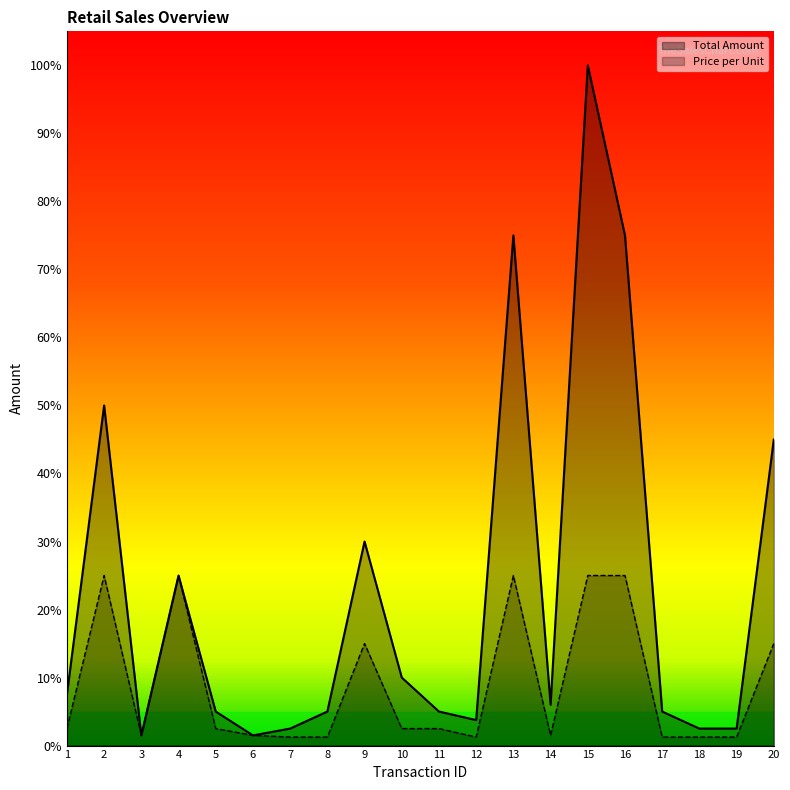

At which category does Total Amount reach its first local valley?

3